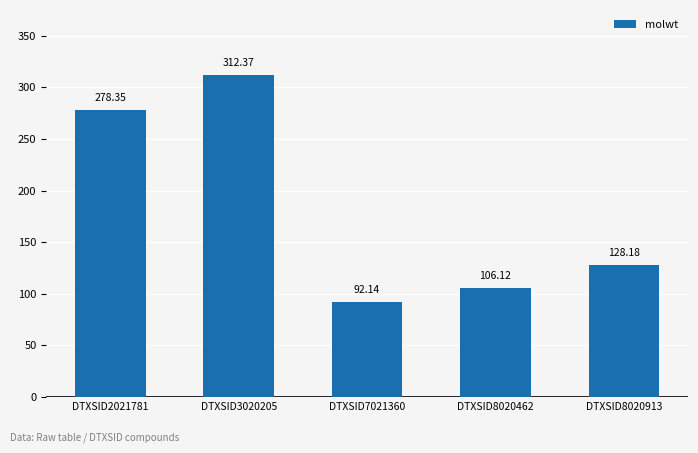

Rank the categories by value from highest to lowest.

DTXSID3020205, DTXSID2021781, DTXSID8020913, DTXSID8020462, DTXSID7021360